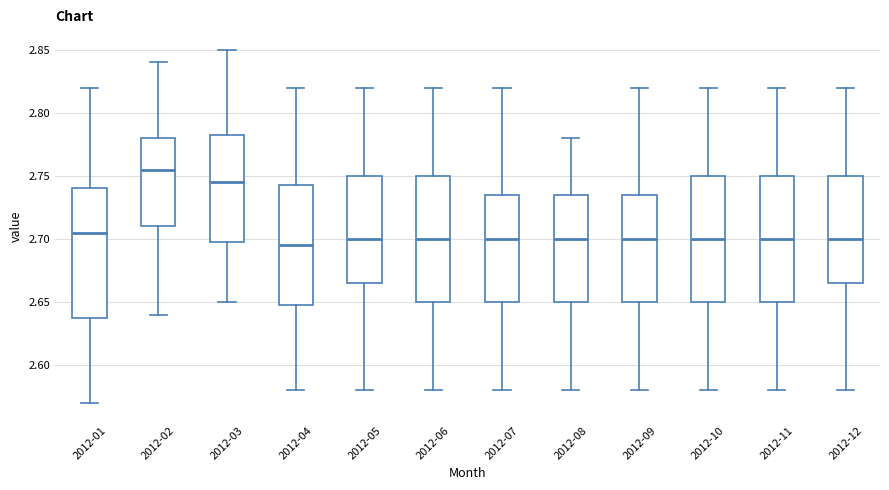

Where is the upper edge of the box for 2012-01 on the y-axis? The values are not printed on the chart, so give them approximately, as read against the axis.

2.740